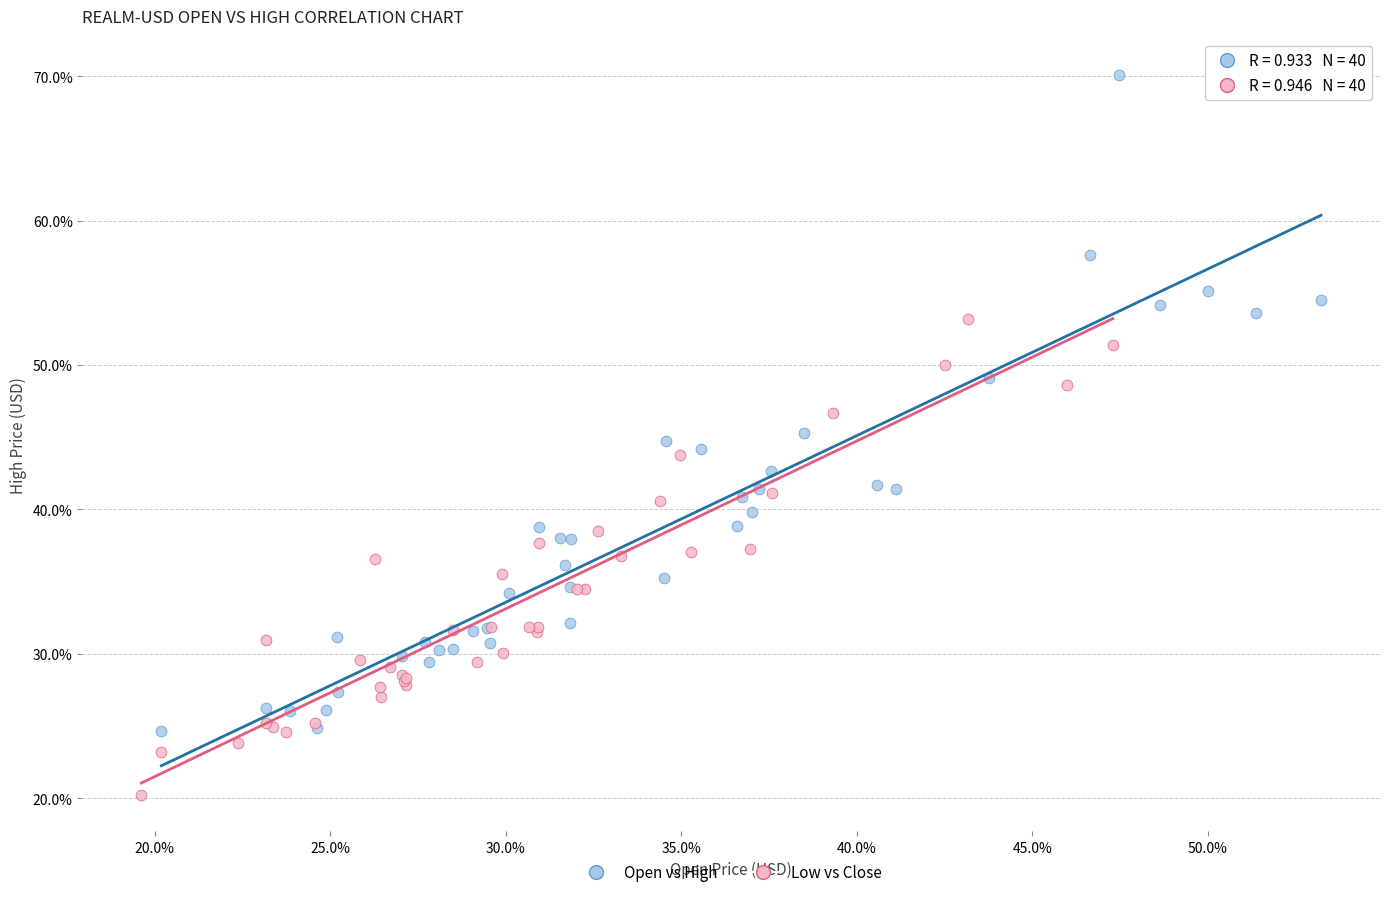

Which series contains the lowest Y value?

Low vs Close